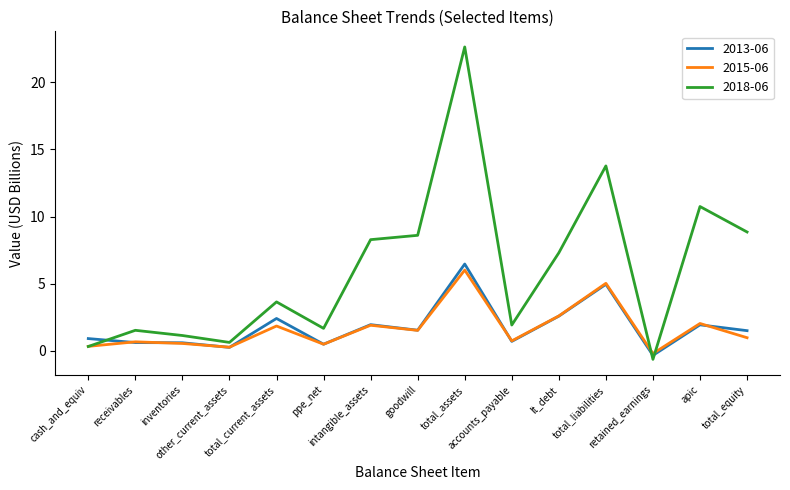

What are all the series names shown in the legend?

2013-06, 2015-06, 2018-06